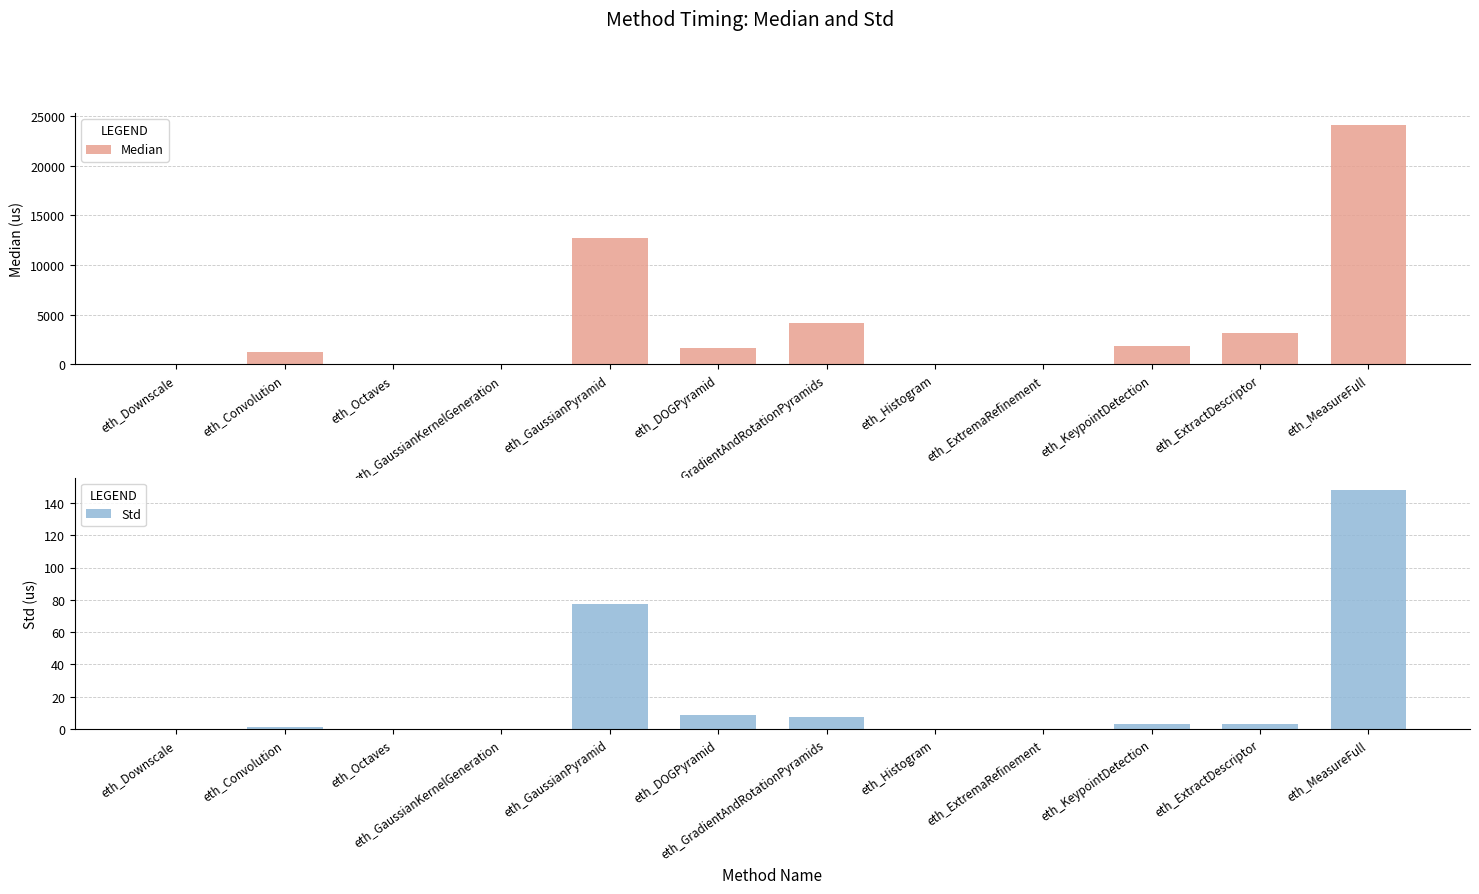

Rank the series by their average value, from highest to lowest.

Median, Std